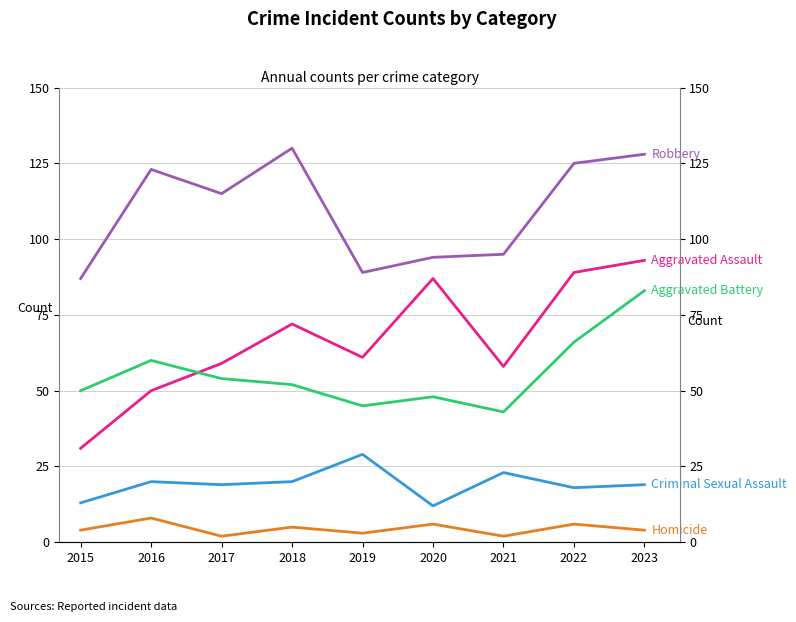

What is the approximate value of Criminal Sexual Assault at 2015, to the nearest 5?

15